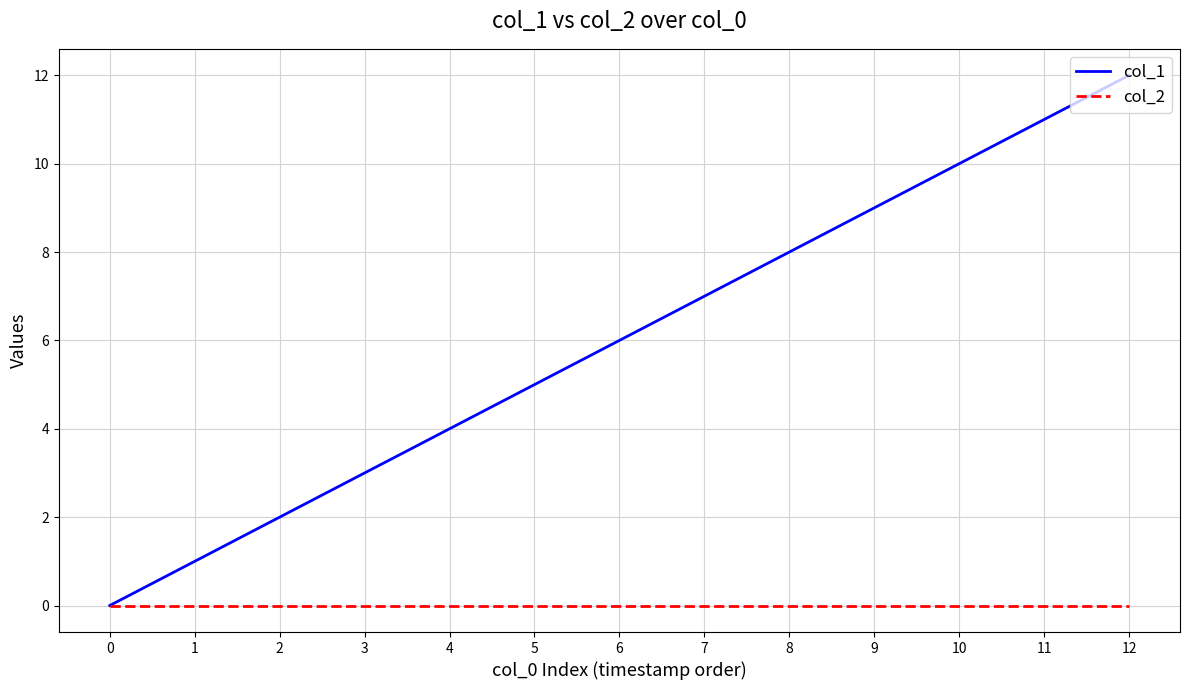

Rank the series by their maximum value, from lowest to highest.

col_2, col_1